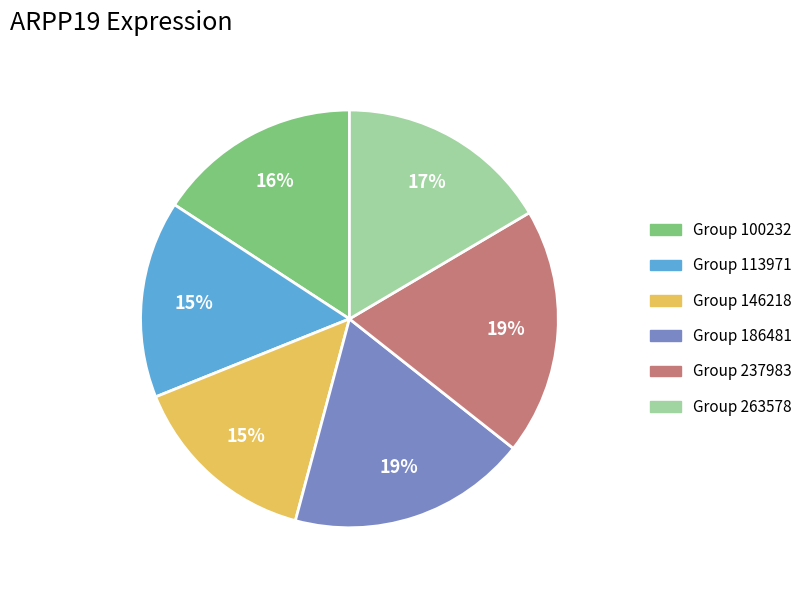

Is there any slice that represents more than half of the pie?

No